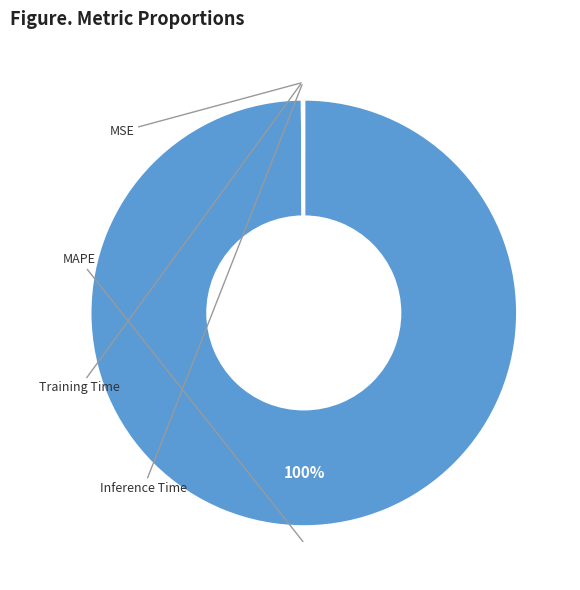

Count the number of slices in the pie.

4